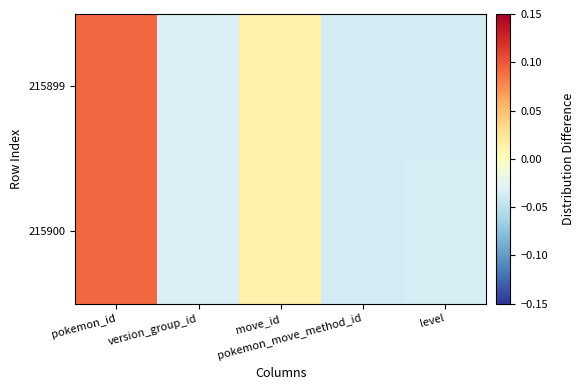

How many series are shown in this chart?

2